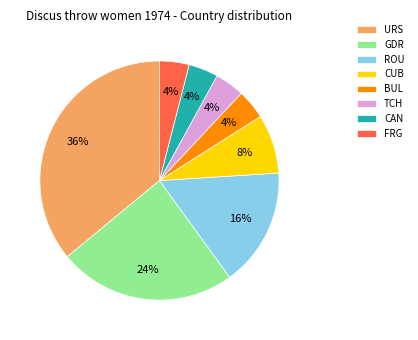

What is the largest slice in the pie chart?

URS